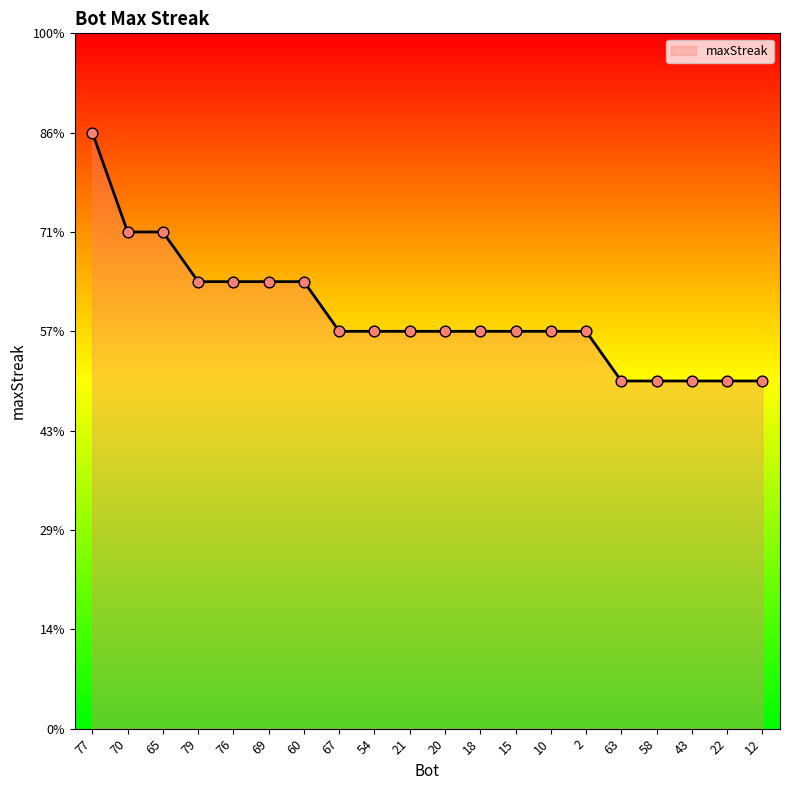

Between 43 and 20, which is larger?

20